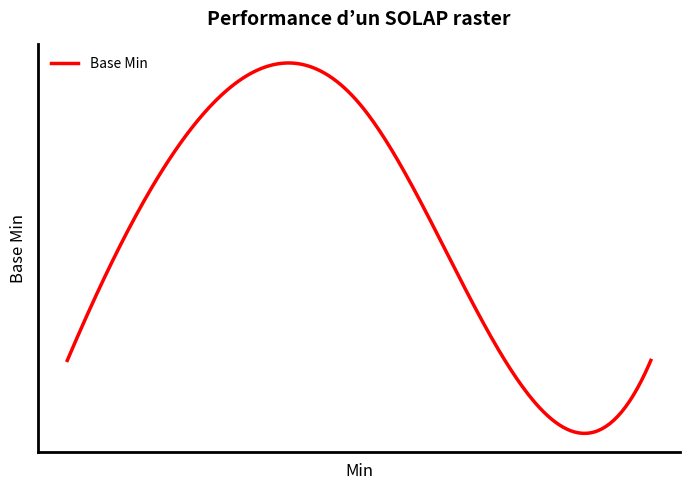

Is this an area chart (filled region under the line)?

No